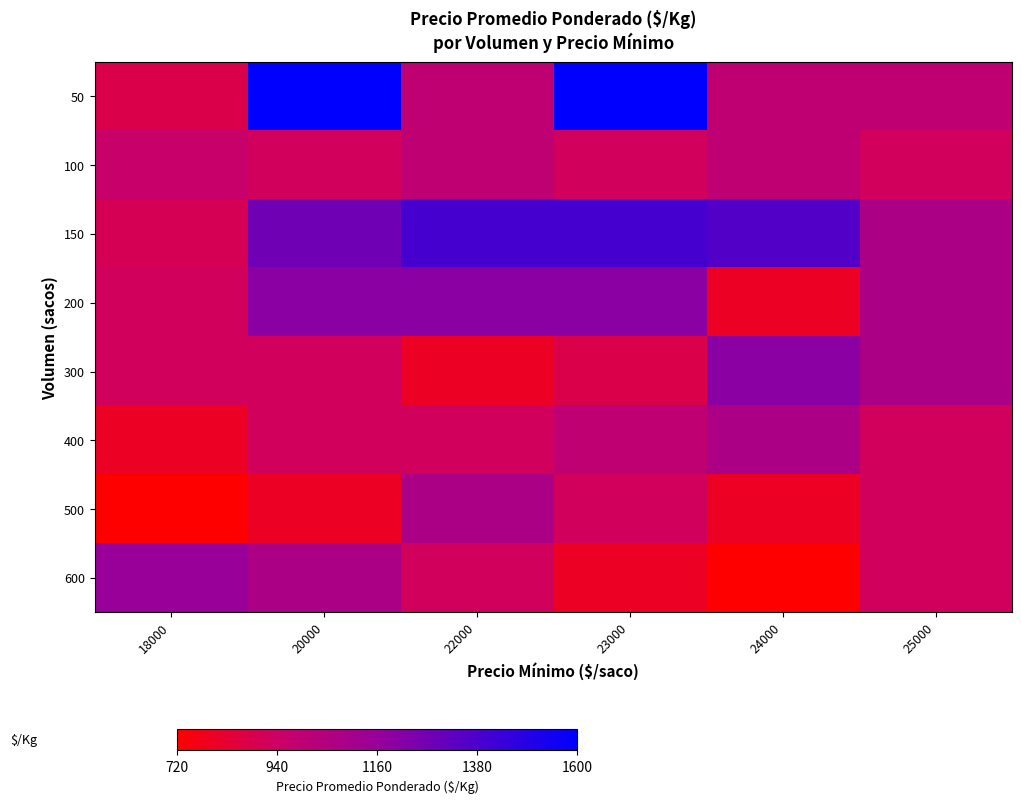

Between 25000 and 24000, which is larger?

25000